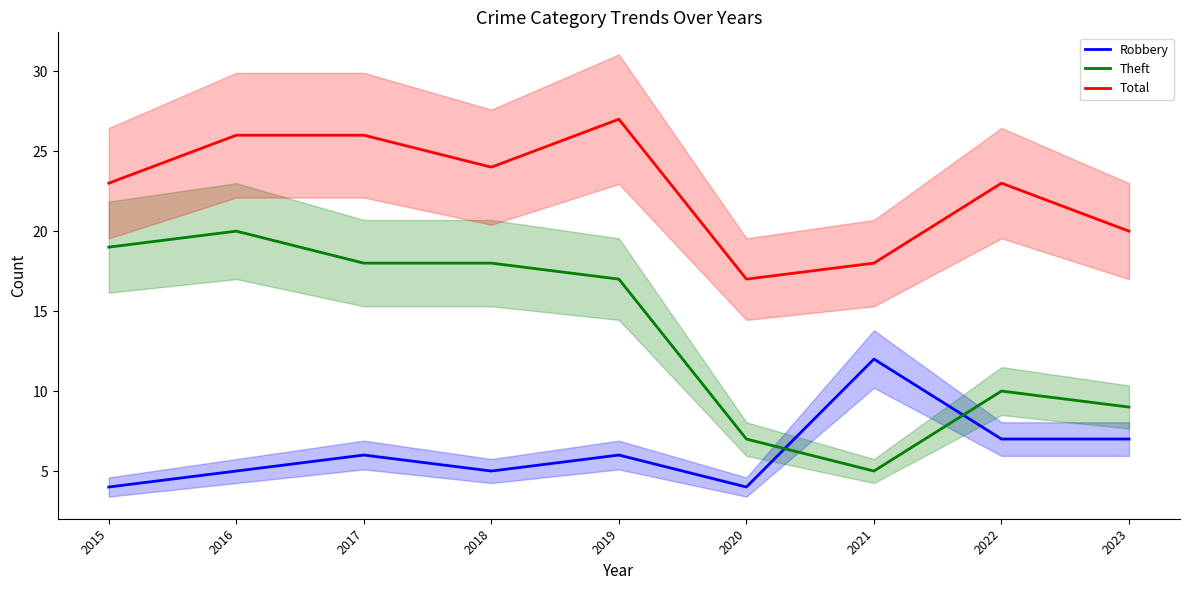

True or false: Total has more than 1 points higher than both neighbors.

True